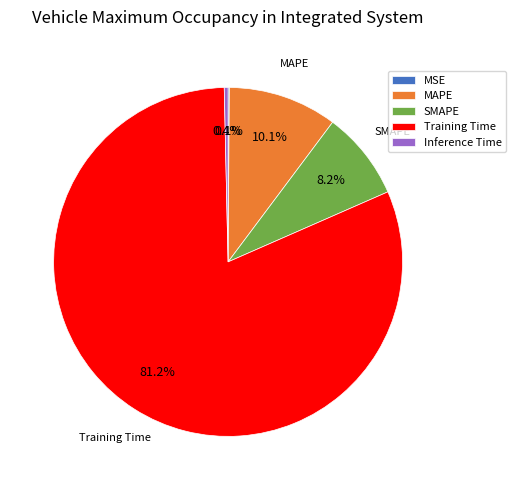

The Inference Time slice represents 0% of the pie. True or false?

True